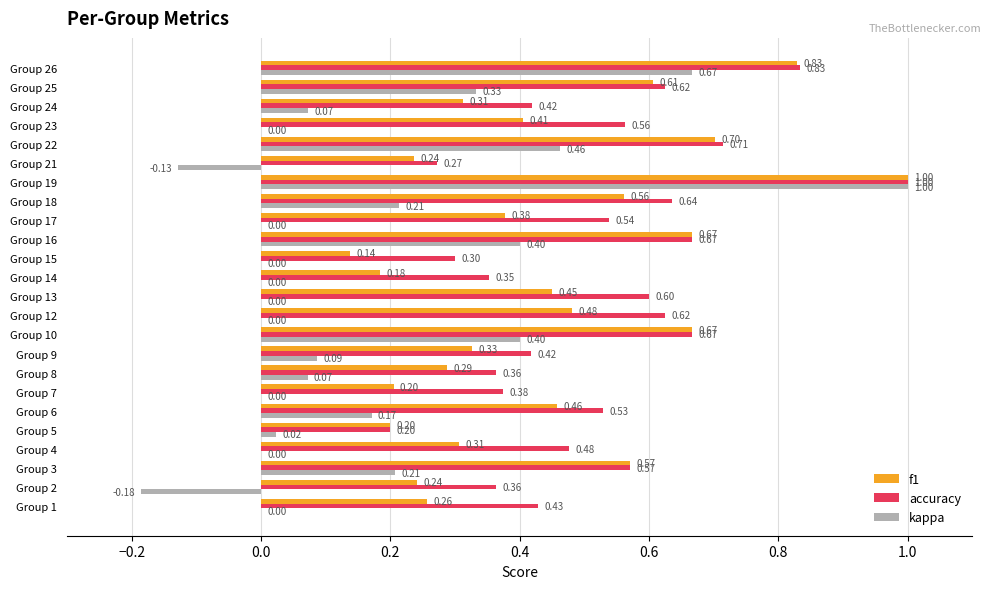

Is the value of f1 at Group 5 greater than the value of kappa at Group 1?

Yes